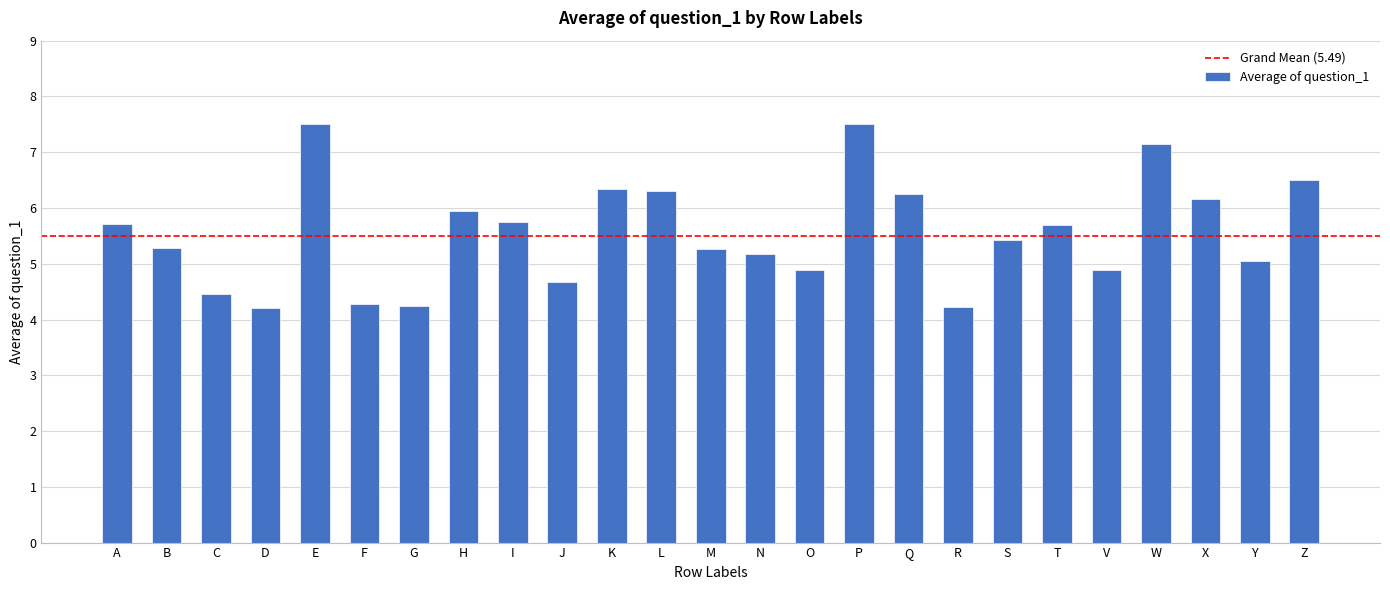

What is the label of the 10th bar from the right?

P